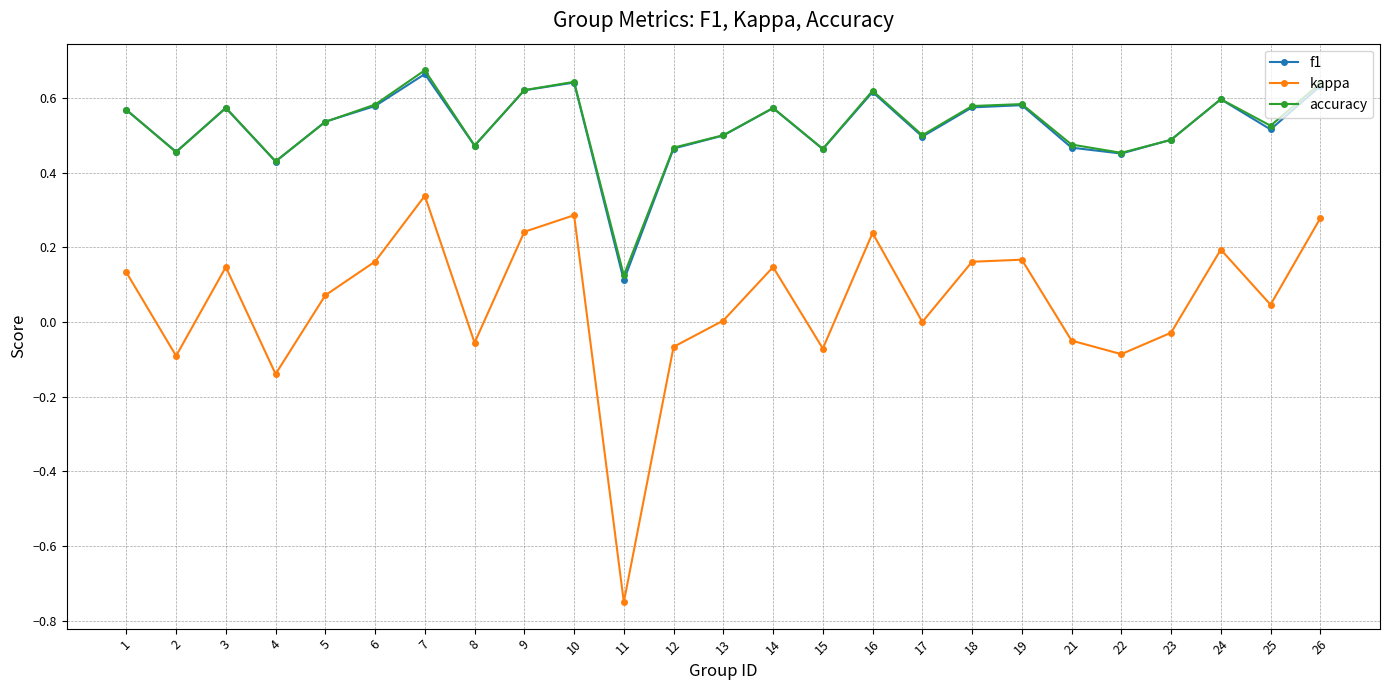

How many distinct data groups are displayed?

3